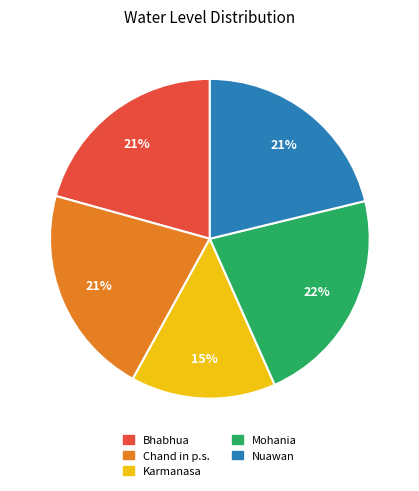

What percentage is the Karmanasa slice, to the nearest percent?

15%